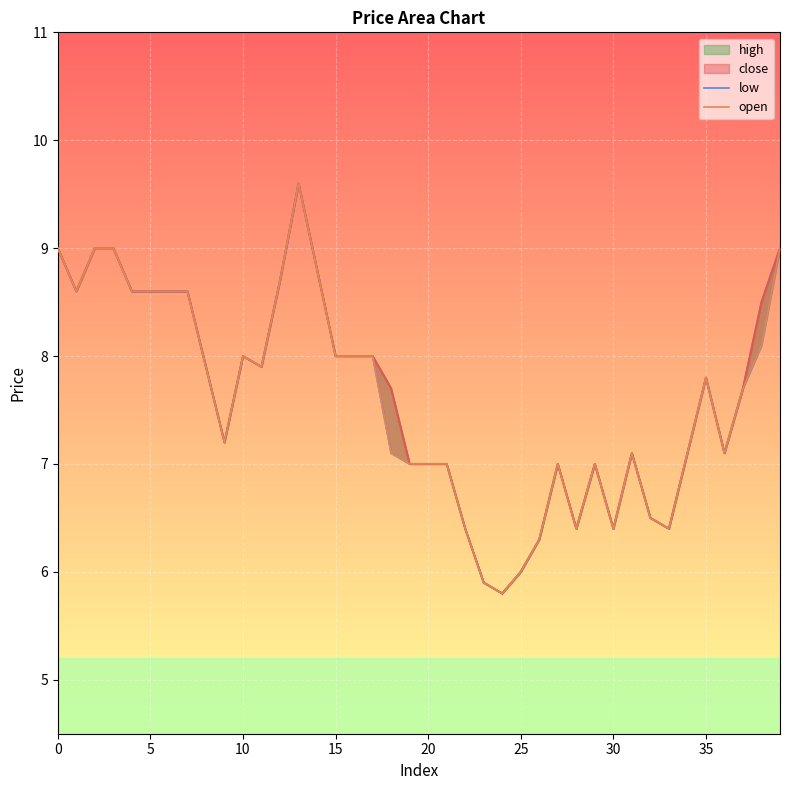

At which category does the chart reach its peak across all series?

13